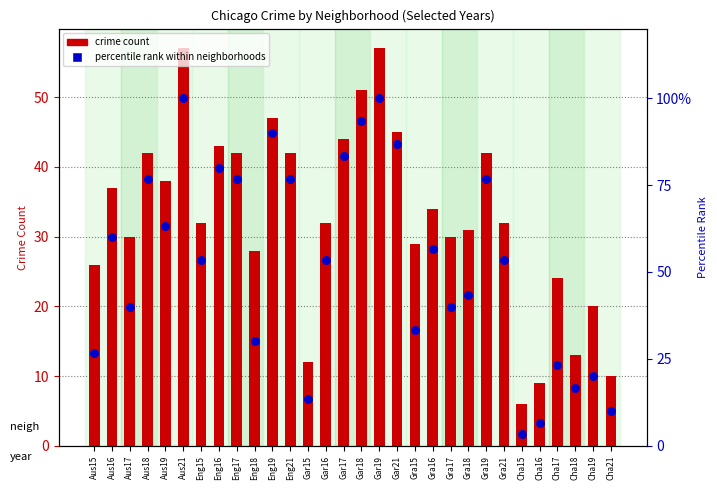

Which series reaches the maximum Y coordinate?

percentile rank within neighborhoods